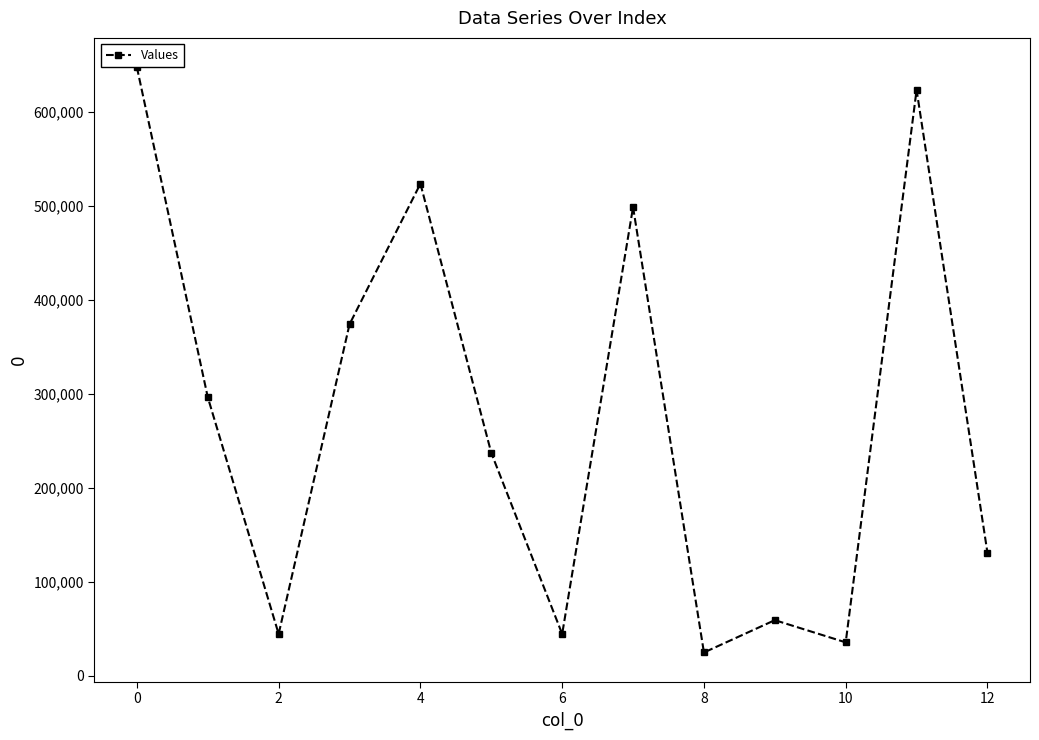

What is the average value?

272451.2